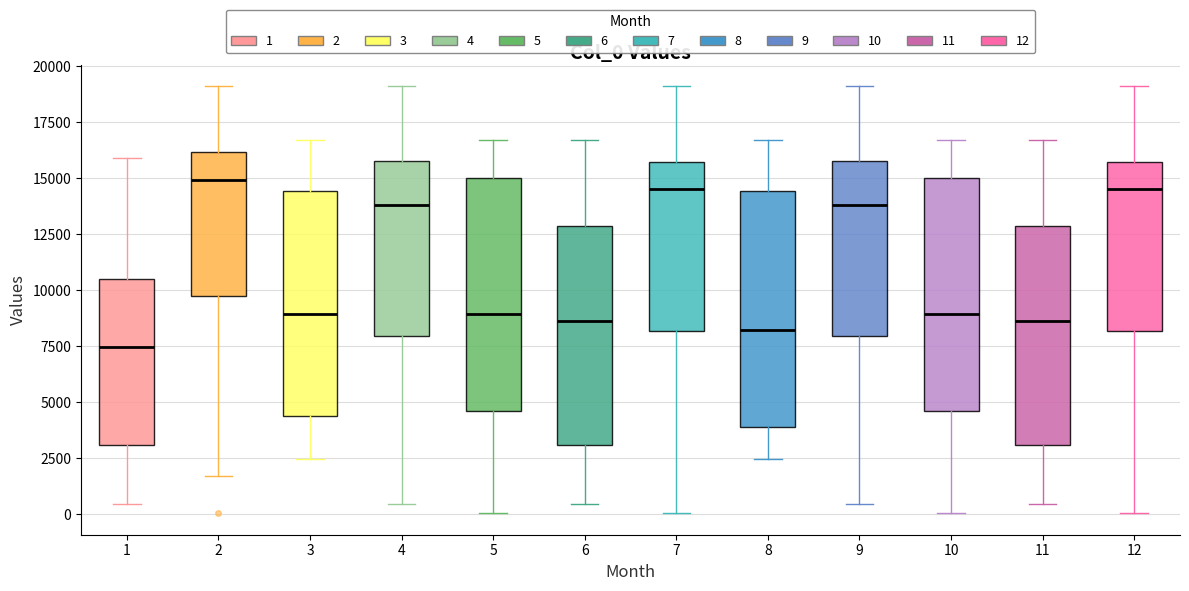

Where is the upper edge of the box at x = 8 on the y-axis? The values are not printed on the chart, so give them approximately, as read against the axis.

14500